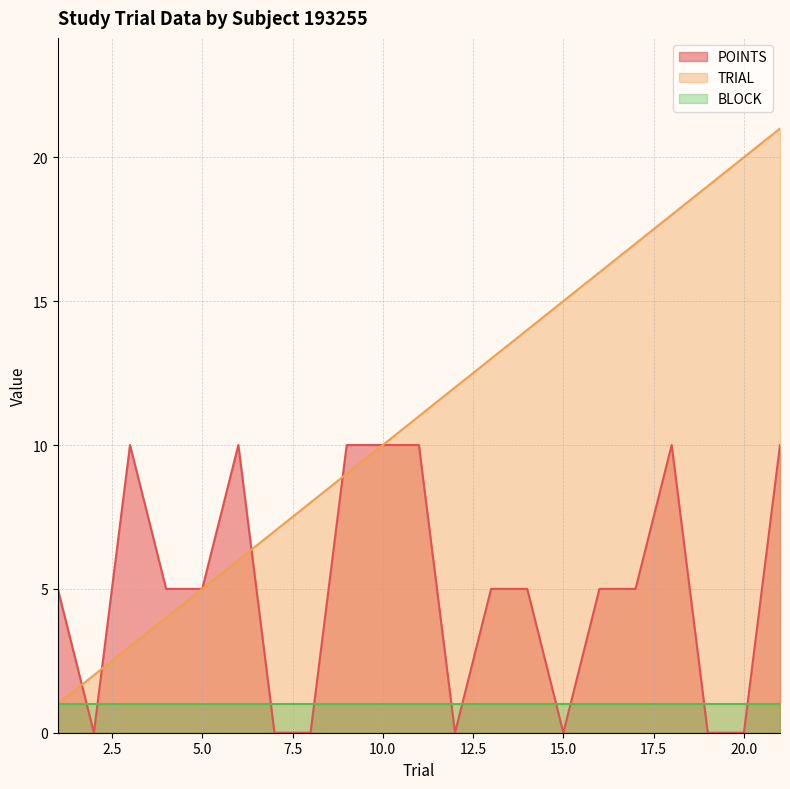

True or false: BLOCK and POINTS cross at least once.

True